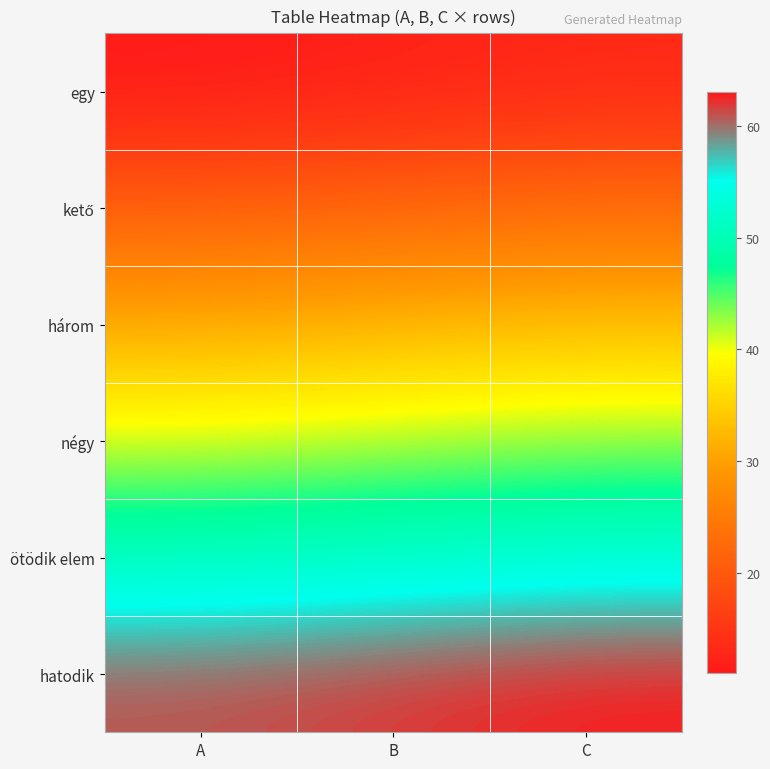

Which category has the highest value across all series?

C